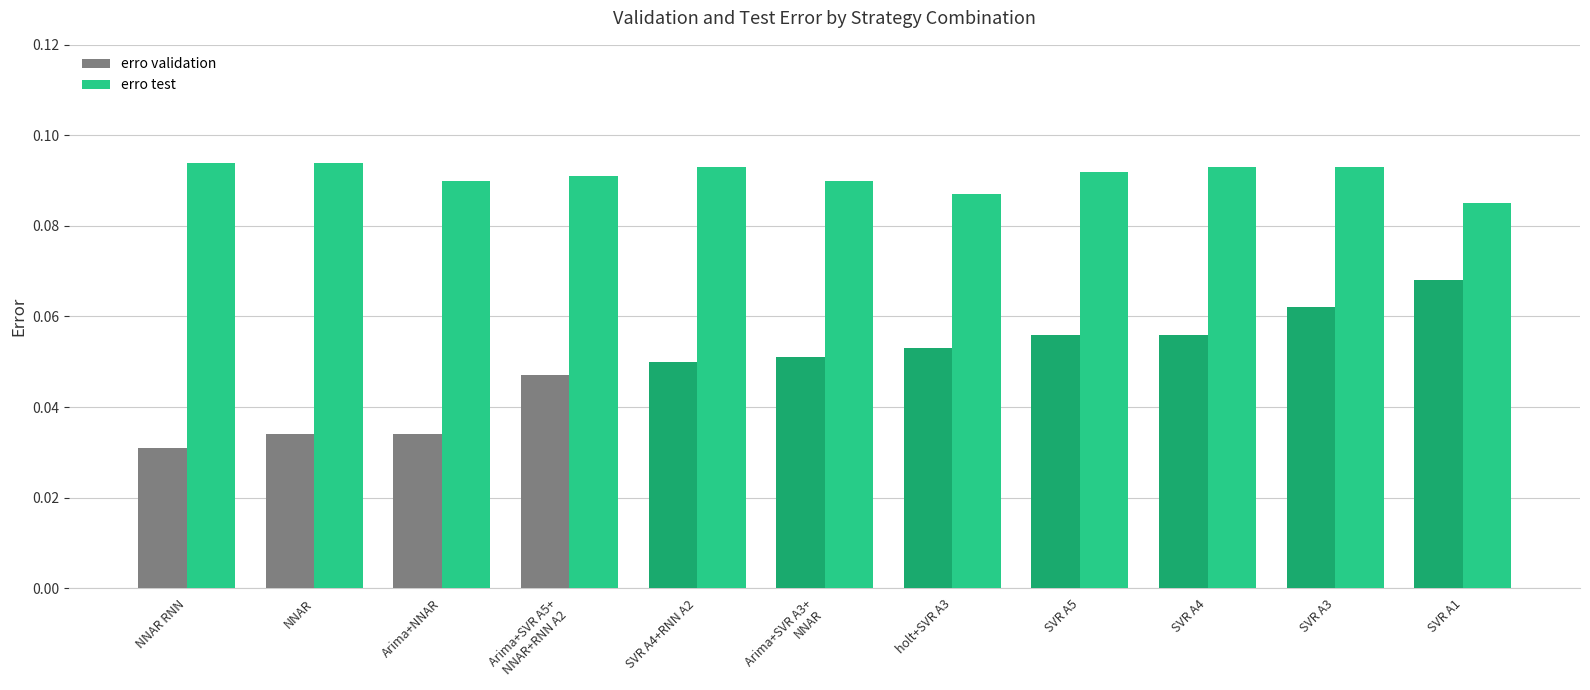

At which category is the sum across all series the highest?

SVR A3